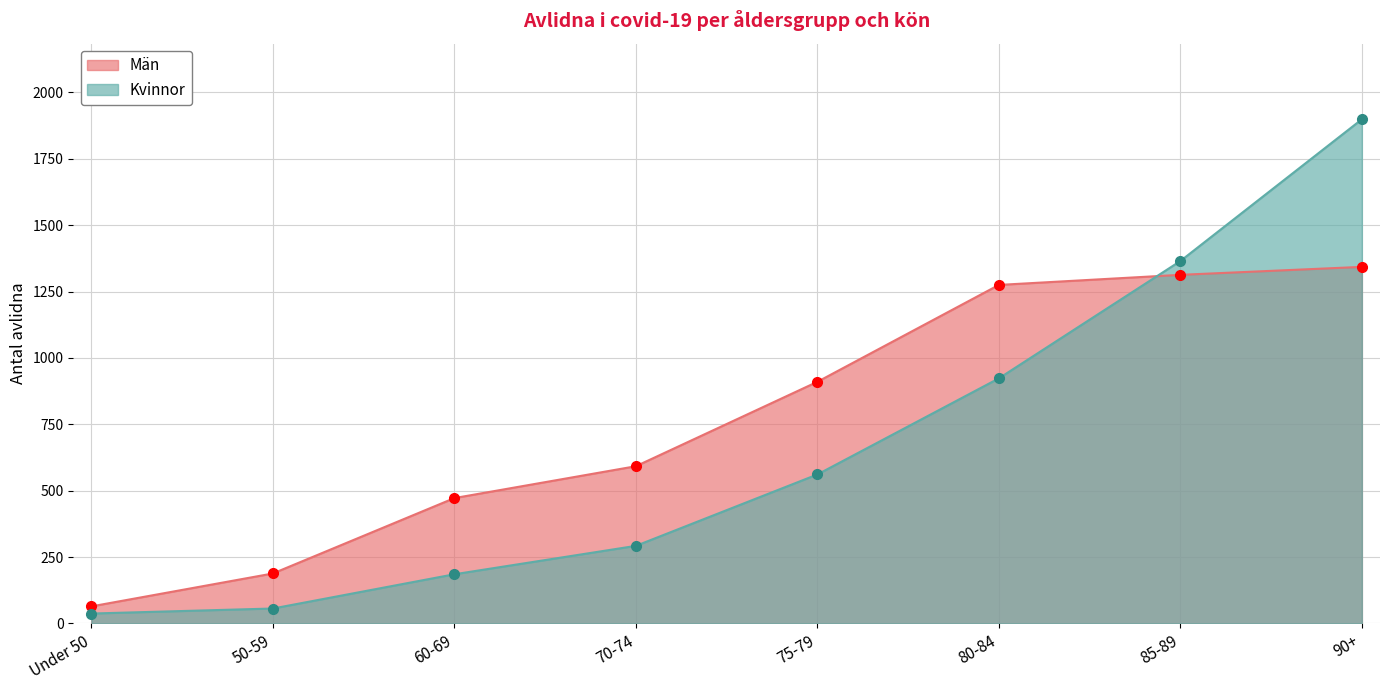

What is the difference between the Kvinnor values at 90+ and 60-69?

1714